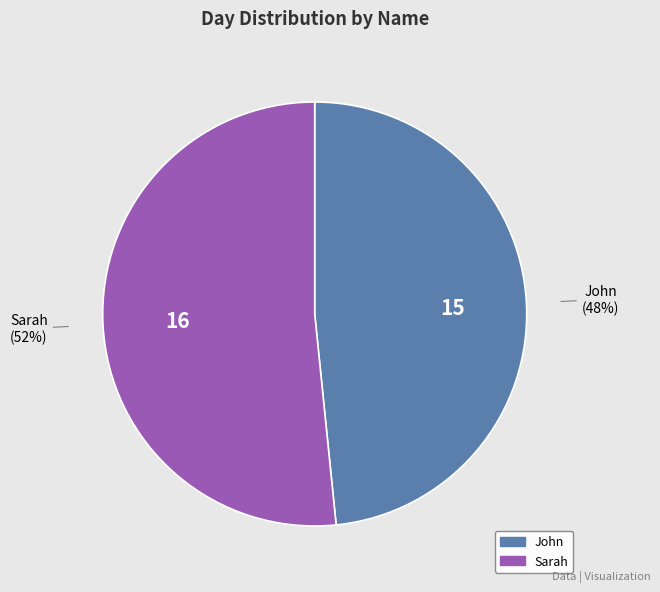

Do Sarah and John together represent more than half of the pie?

Yes